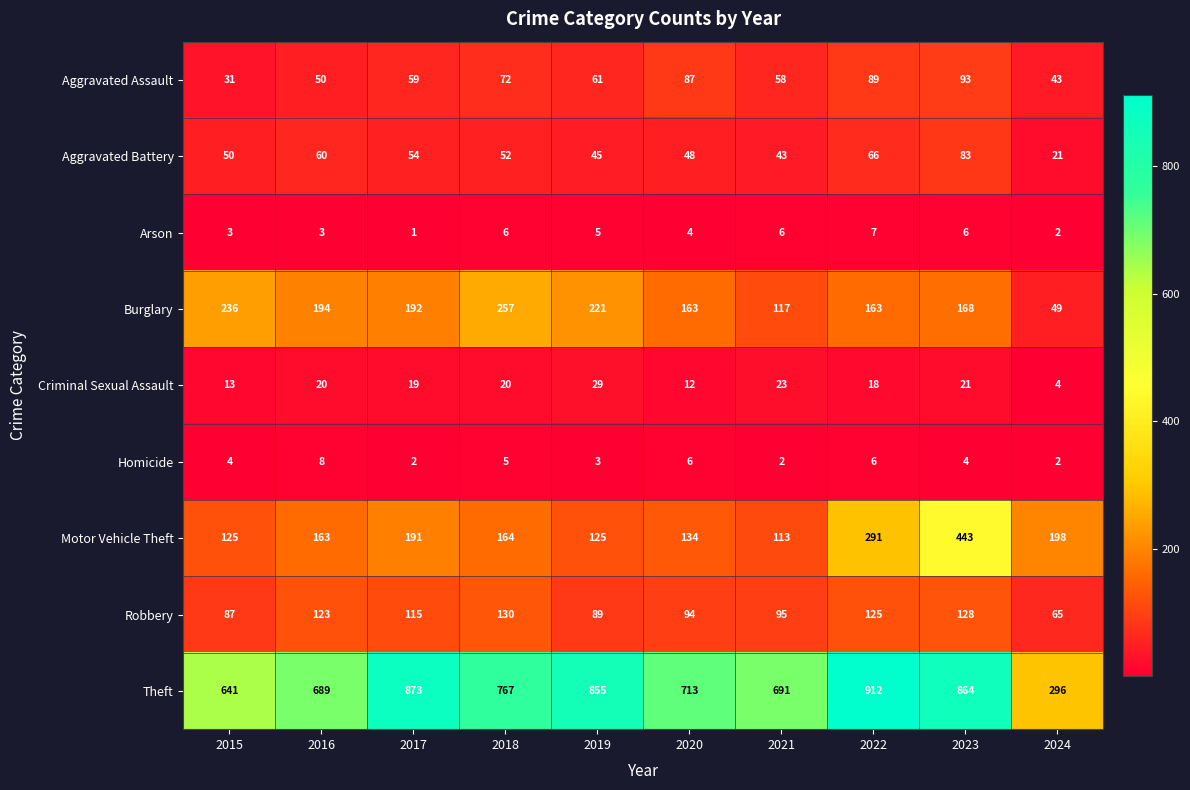

At which category is the sum across all series the highest?

2023